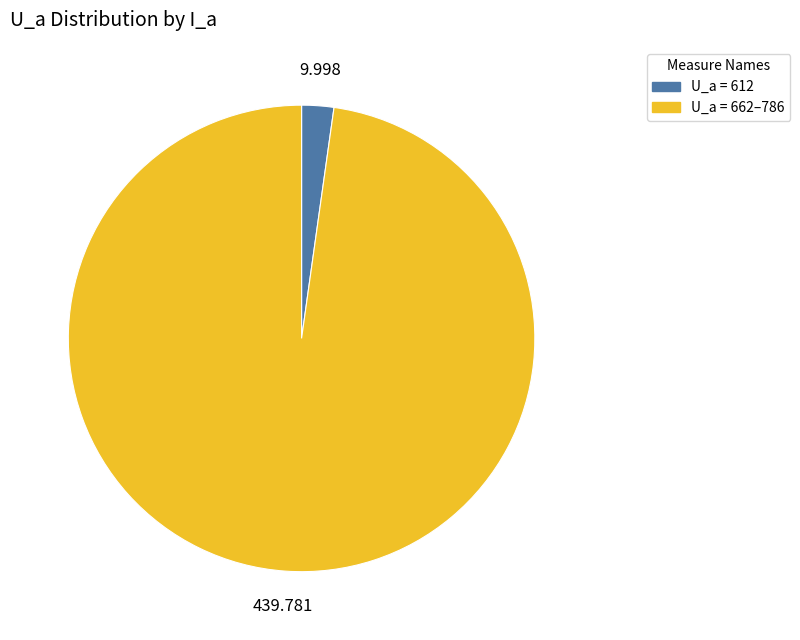

Does U_a = 612 represent more than half of the total?

No